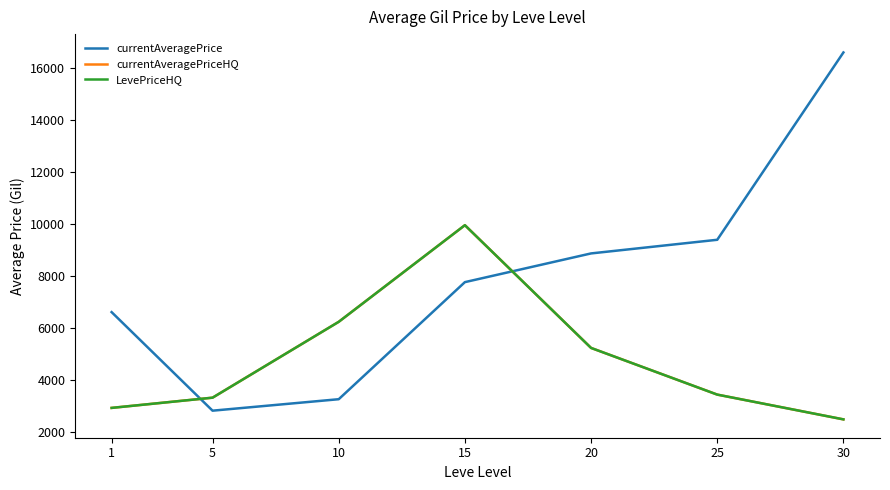

Is this an area chart (filled region under the line)?

No